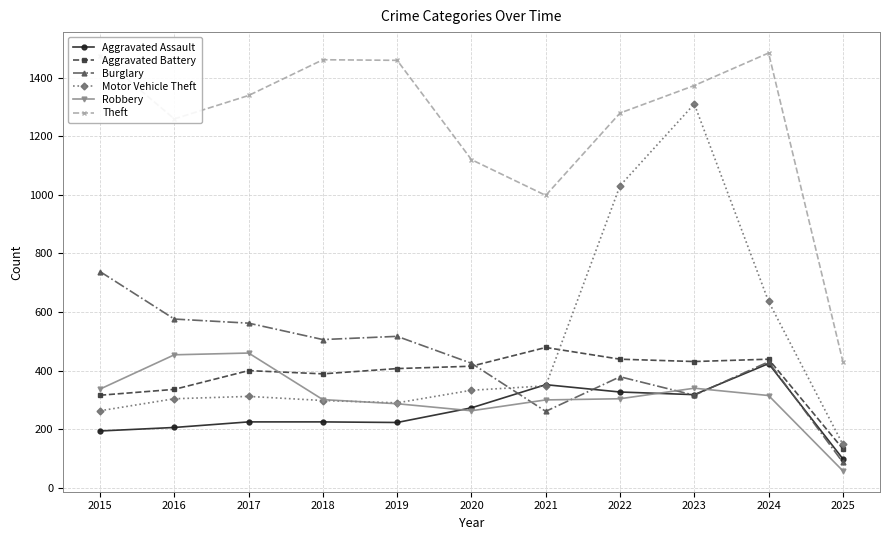

The value of Robbery at 2023 is 340. True or false?

True